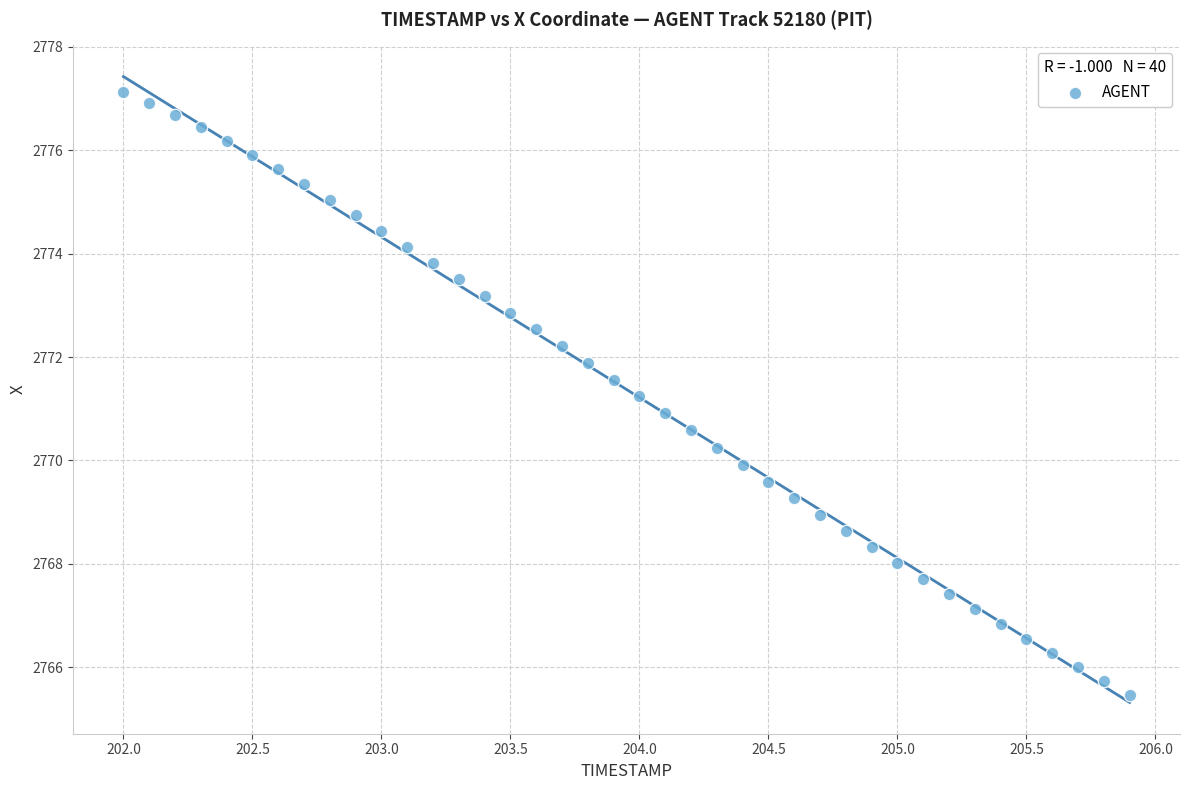

What is the range of Y values (max minus min)?

11.7